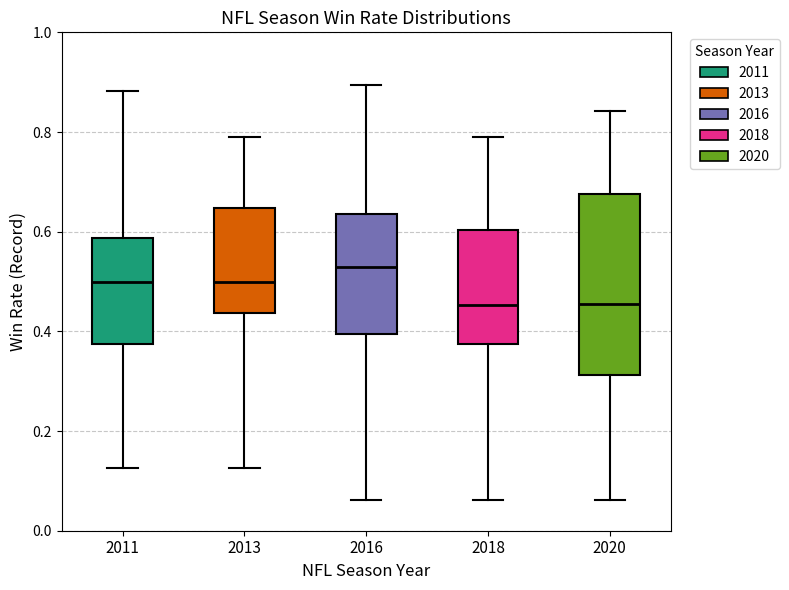

Reading left to right, read every box against the y-axis: the position of its median line, the range the box covers, and the ends of its whiskers. The values are not printed on the chart, so give them approximately, as read against the axis.

2011: median 0.50, box 0.38 to 0.58, whiskers 0.12 to 0.88
2013: median 0.50, box 0.44 to 0.64, whiskers 0.12 to 0.78
2016: median 0.52, box 0.40 to 0.64, whiskers 0.06 to 0.90
2018: median 0.46, box 0.38 to 0.60, whiskers 0.06 to 0.78
2020: median 0.46, box 0.32 to 0.68, whiskers 0.06 to 0.84